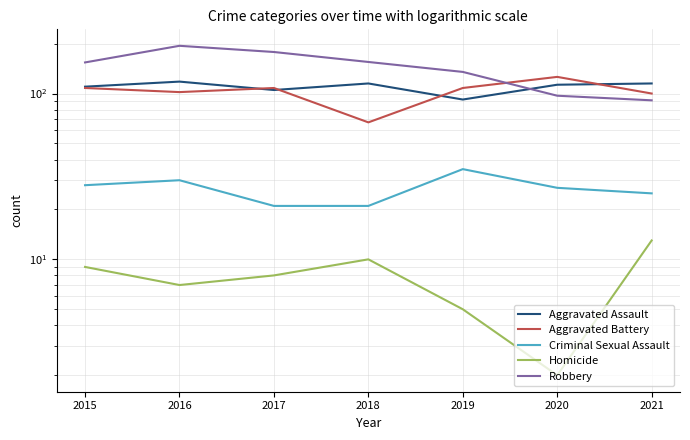

Rank the series by their maximum value, from highest to lowest.

Robbery, Aggravated Battery, Aggravated Assault, Criminal Sexual Assault, Homicide